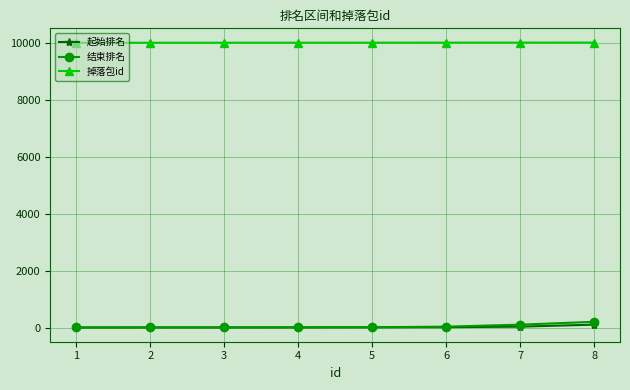

True or false: 掉落包id has a value of 13126 at 8.

False